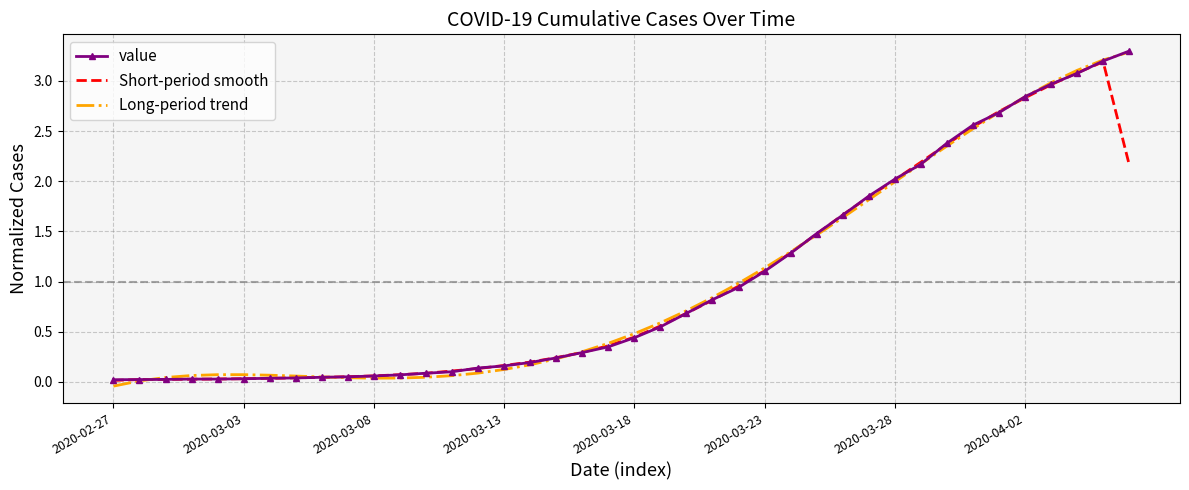

What is the maximum value shown in the chart?

3.3